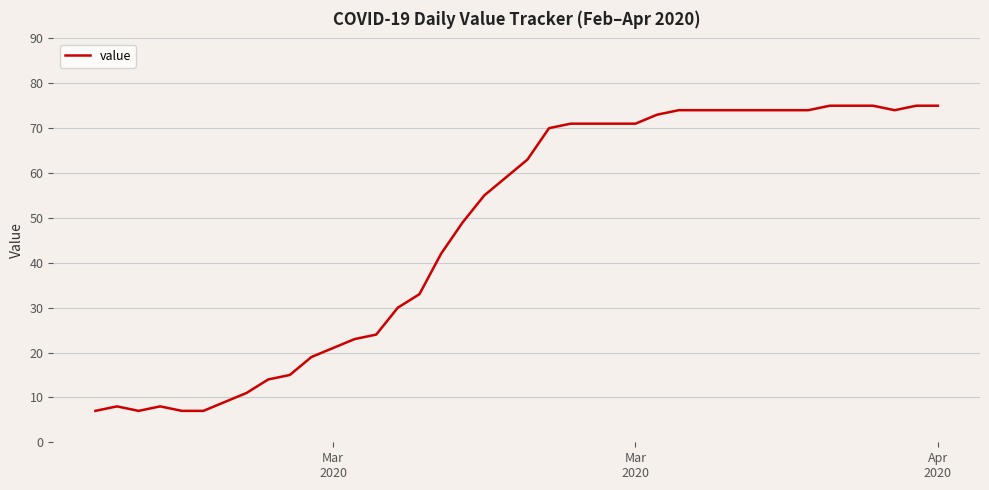

What is the difference between the maximum and minimum values?

68